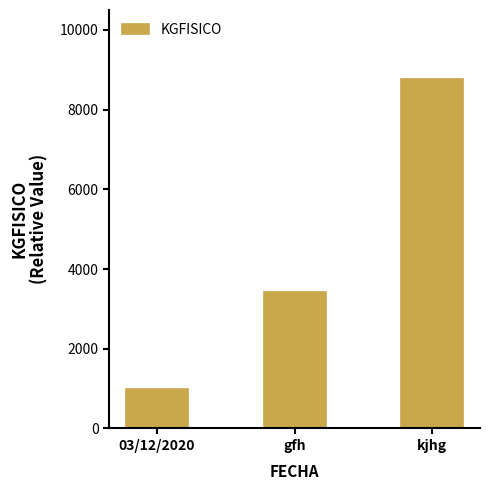

What position from the left is 03/12/2020?

1